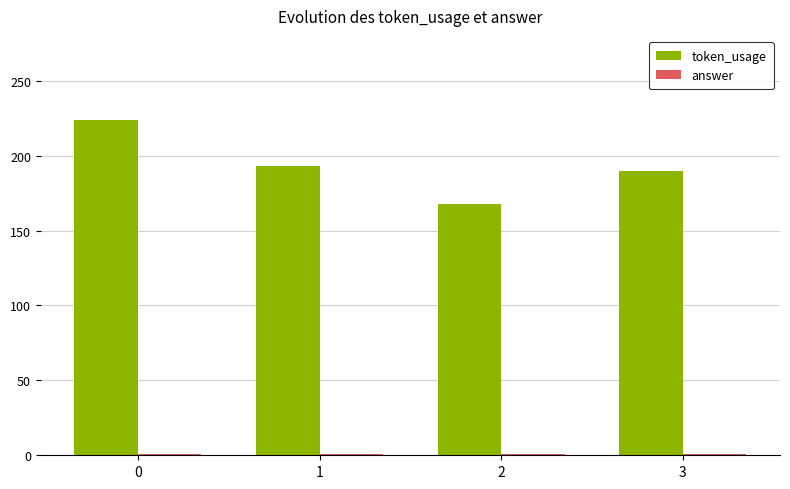

How many series are shown in this chart?

2